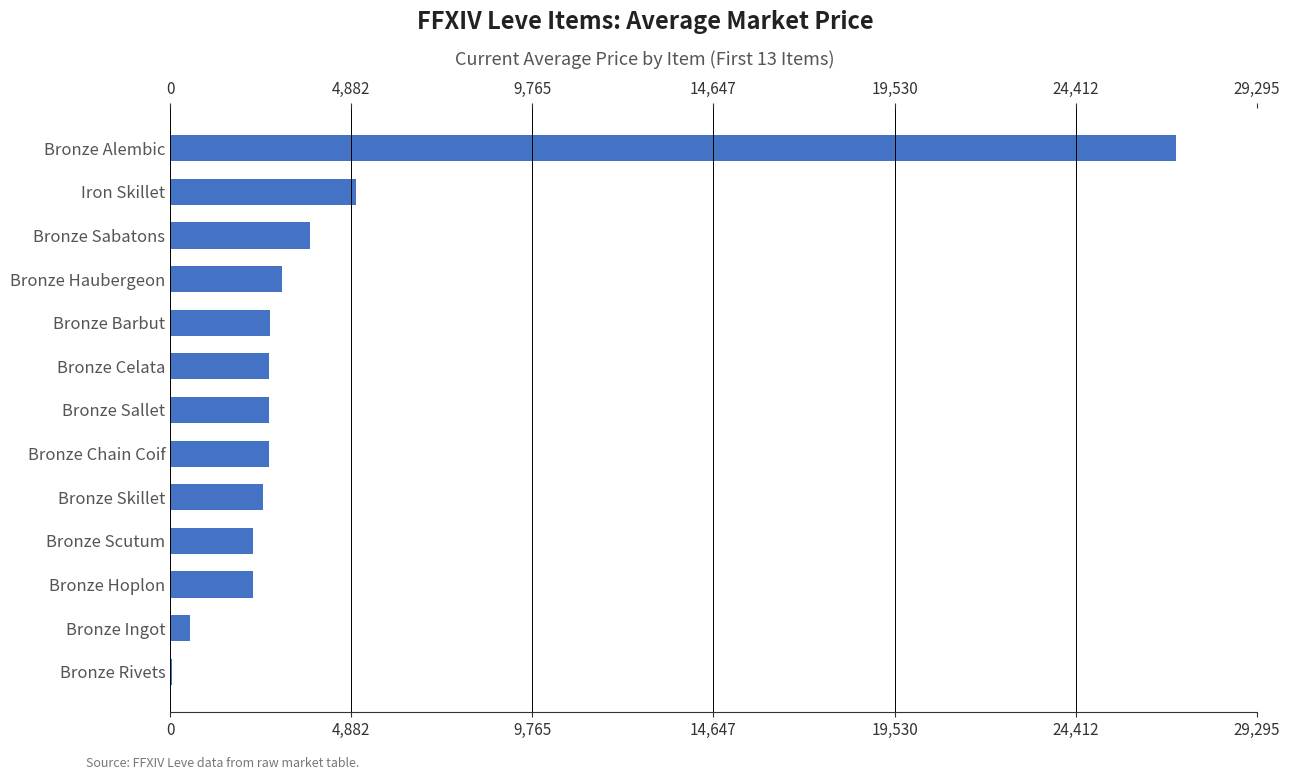

What is the minimum value shown in the chart?

60.0